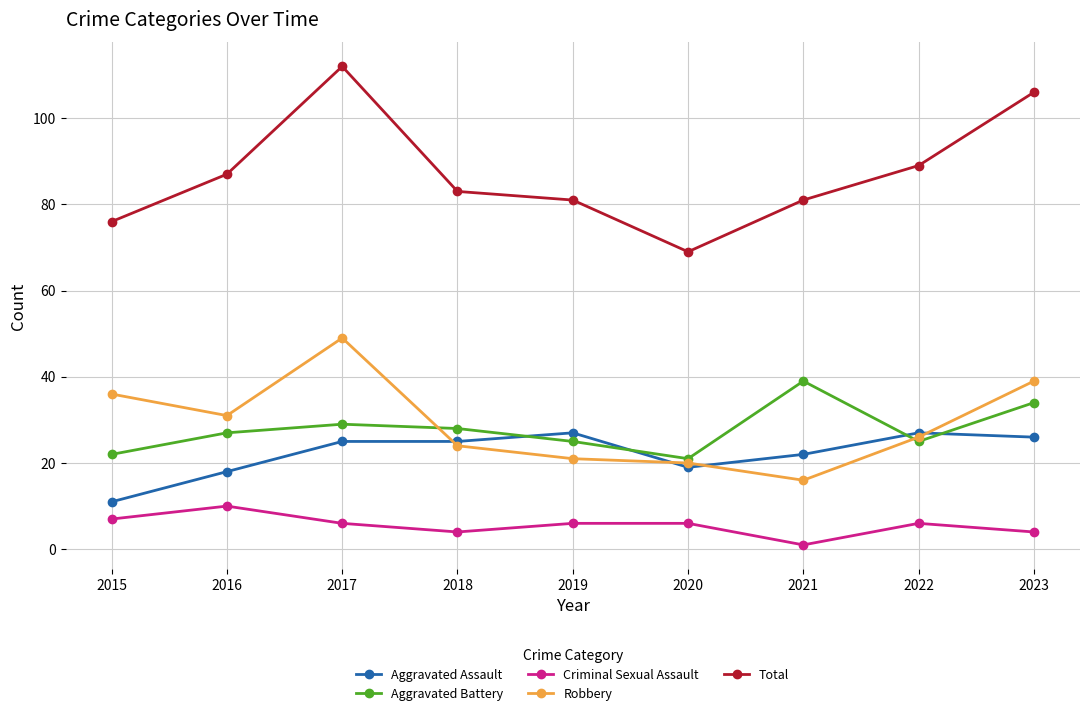

What are all the series names shown in the legend?

Aggravated Assault, Aggravated Battery, Criminal Sexual Assault, Robbery, Total